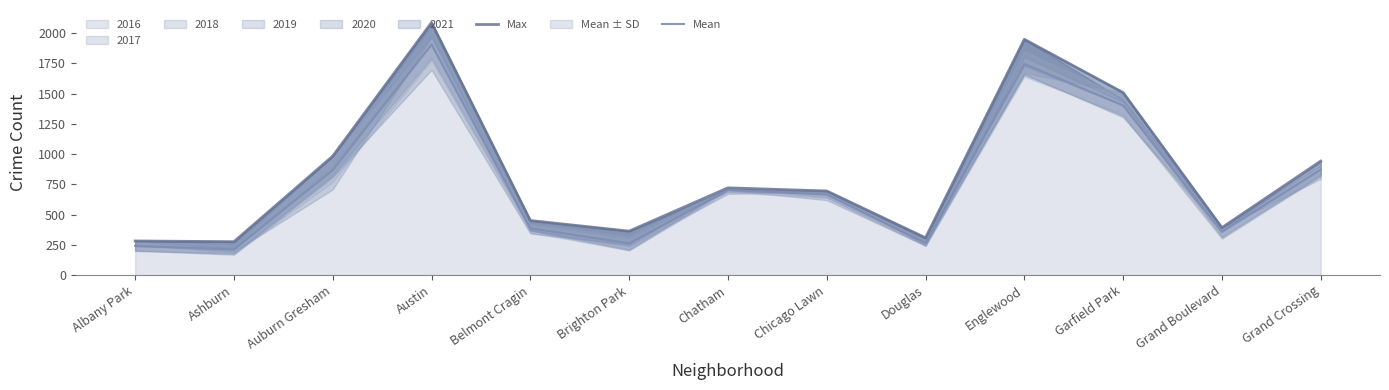

True or false: Max has more than 2 interior local peaks.

True